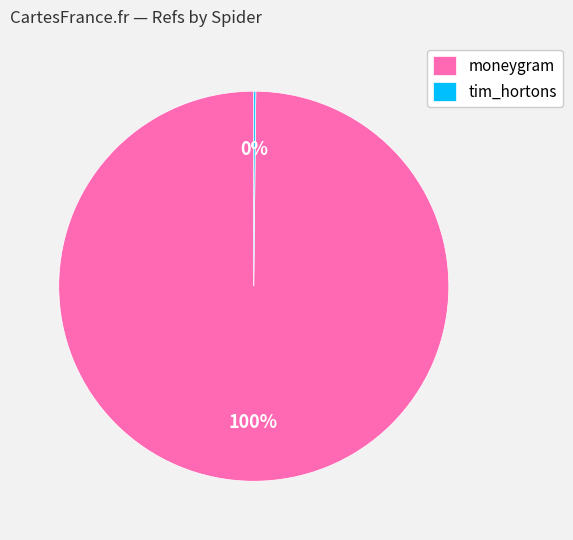

To the nearest percent, what is the difference between the largest and smallest slice percentages?

100%